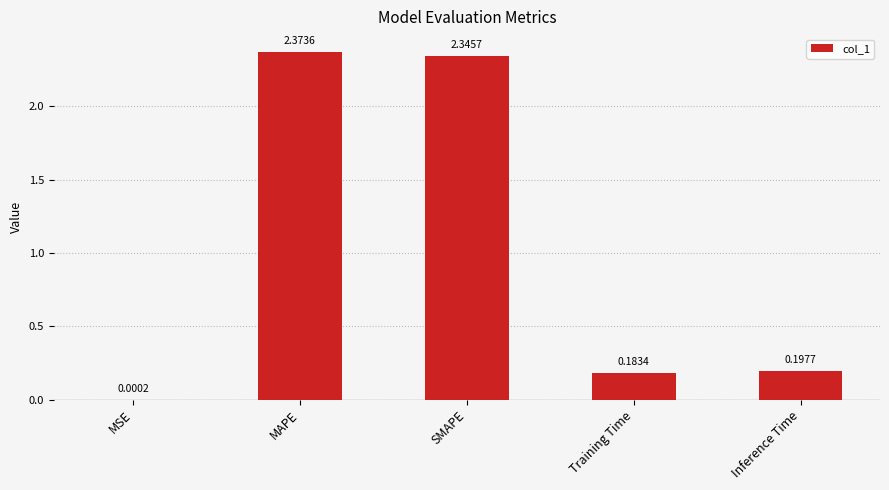

What is the sum of all values?

5.1